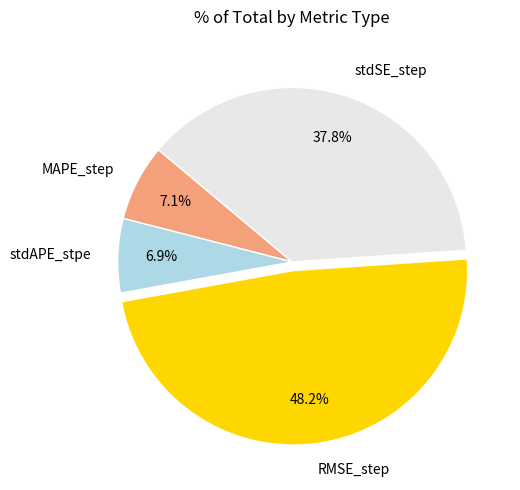

Does RMSE_step account for over 50% of the chart?

No